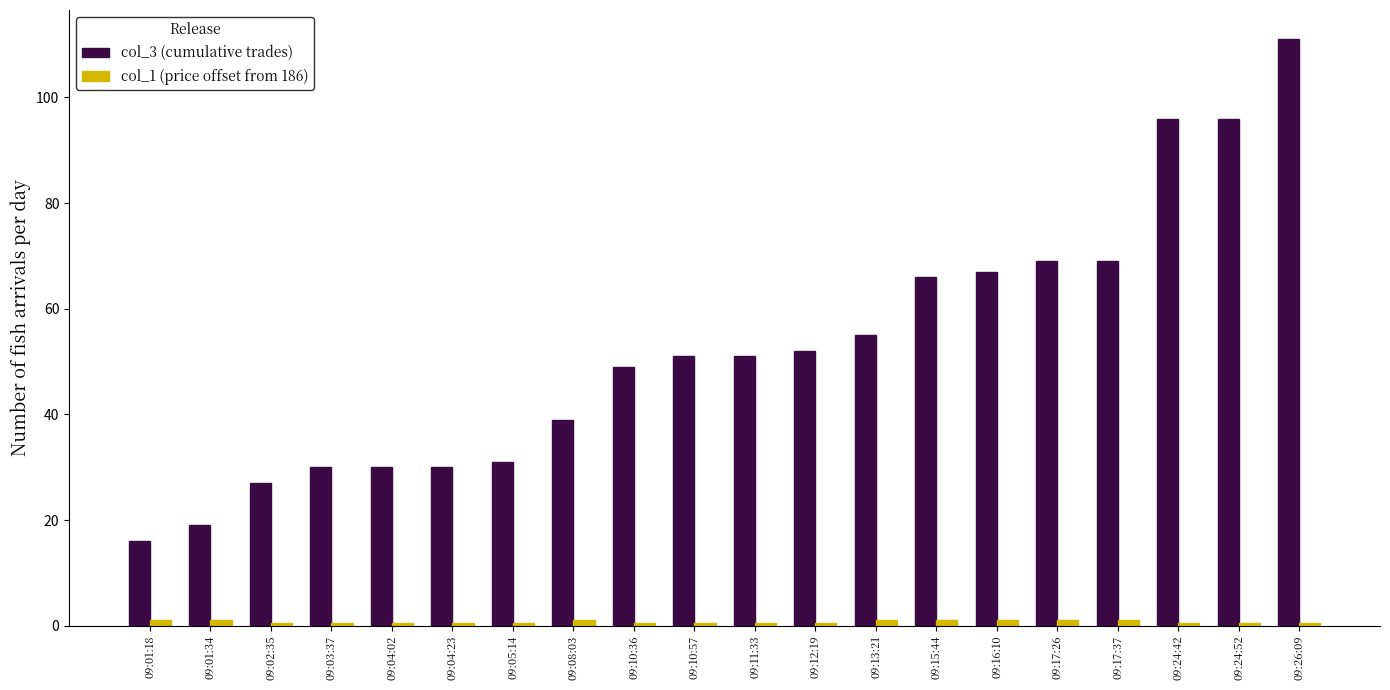

At how many categories does at least one series exceed 82?

3